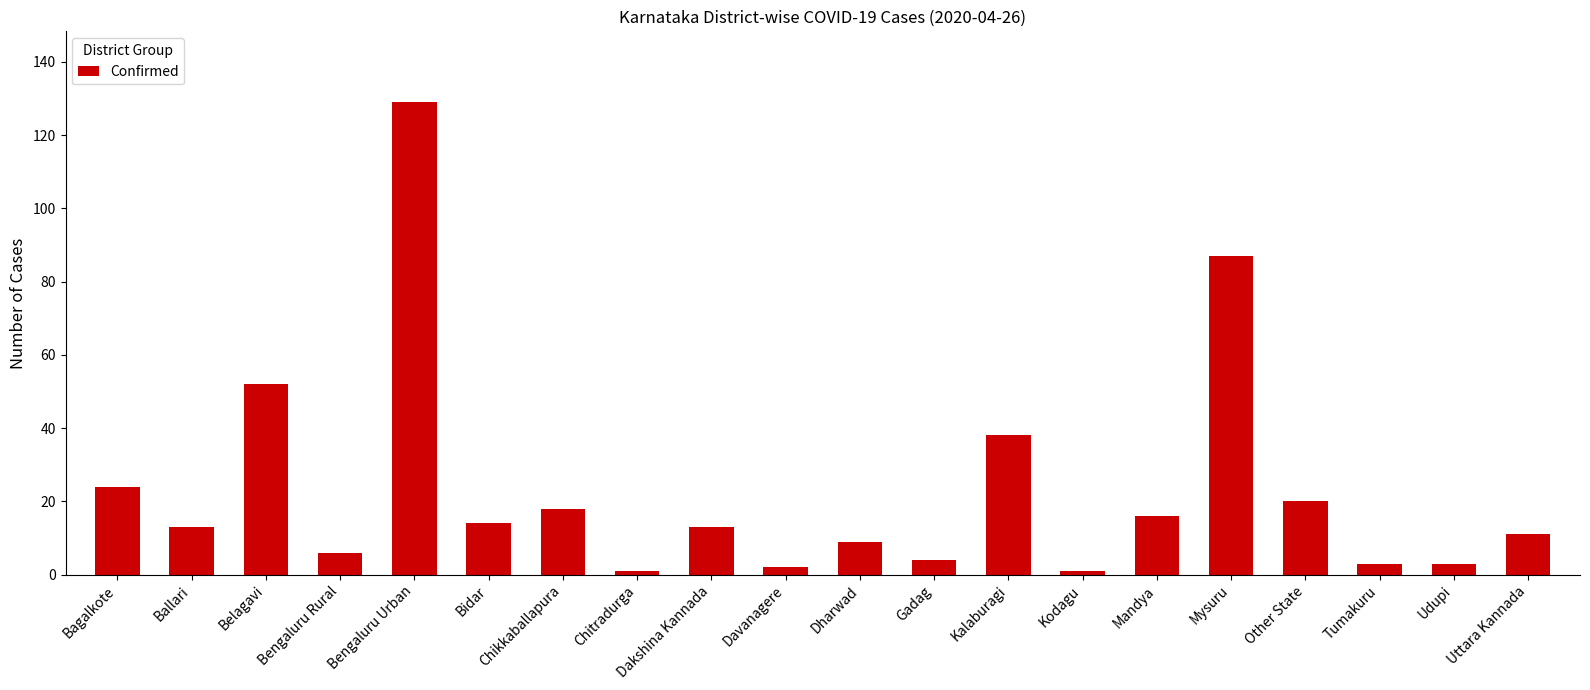

The value at Belagavi is 52. True or false?

True